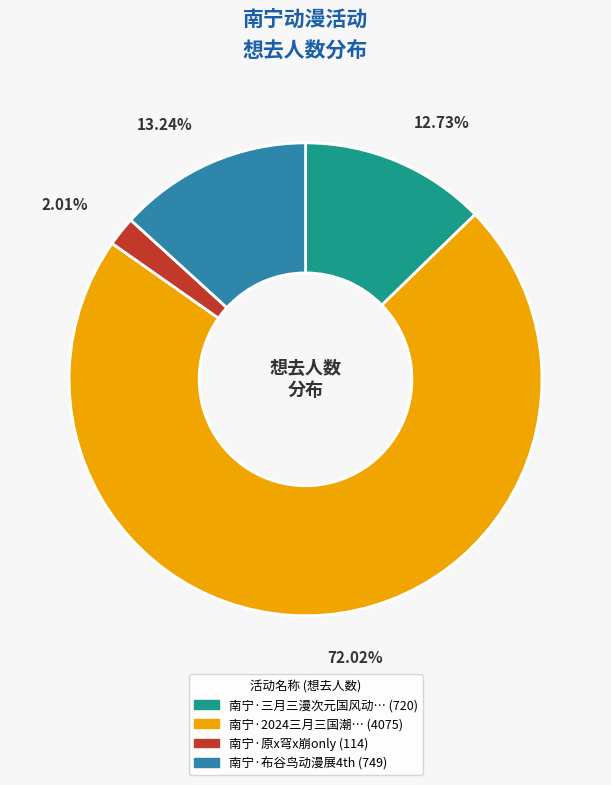

Is there any slice that represents more than half of the pie?

Yes